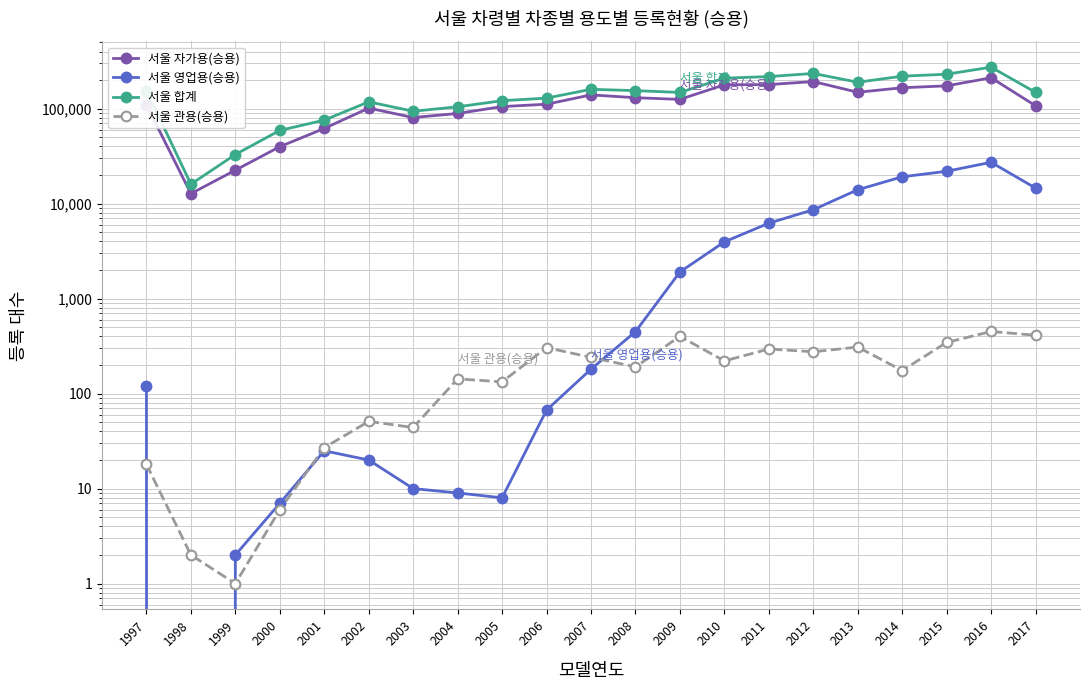

True or false: 서울 영업용(승용) has more than 1 points higher than both neighbors.

True